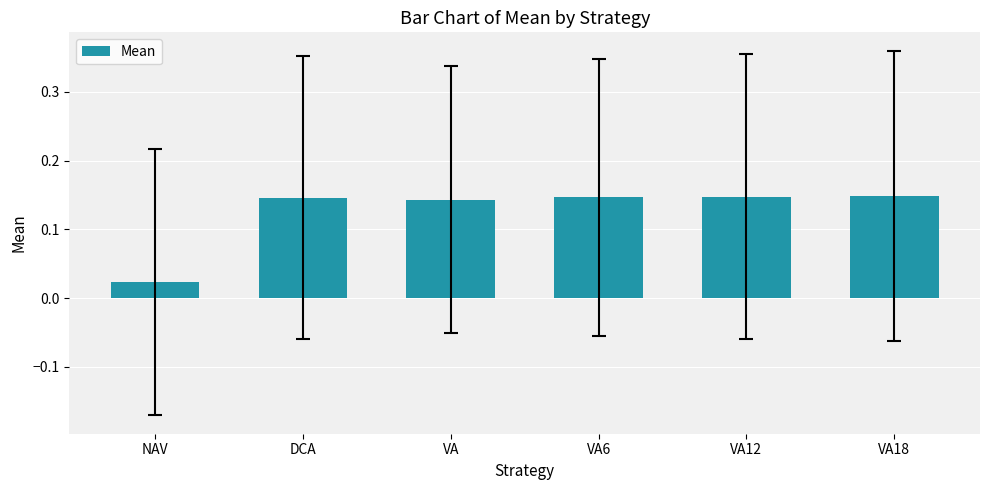

Between VA12 and NAV, which is larger?

VA12